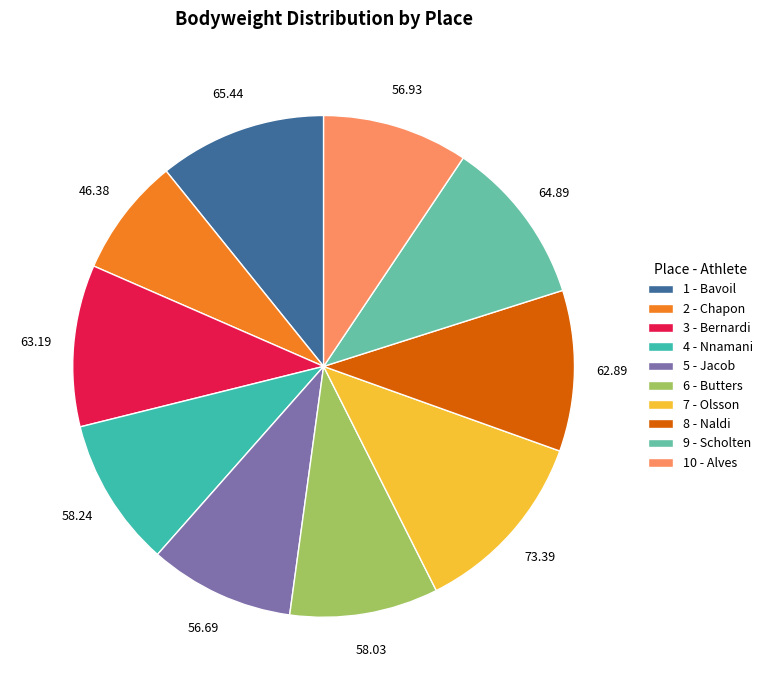

Which slice is the smallest?

2 - Chapon